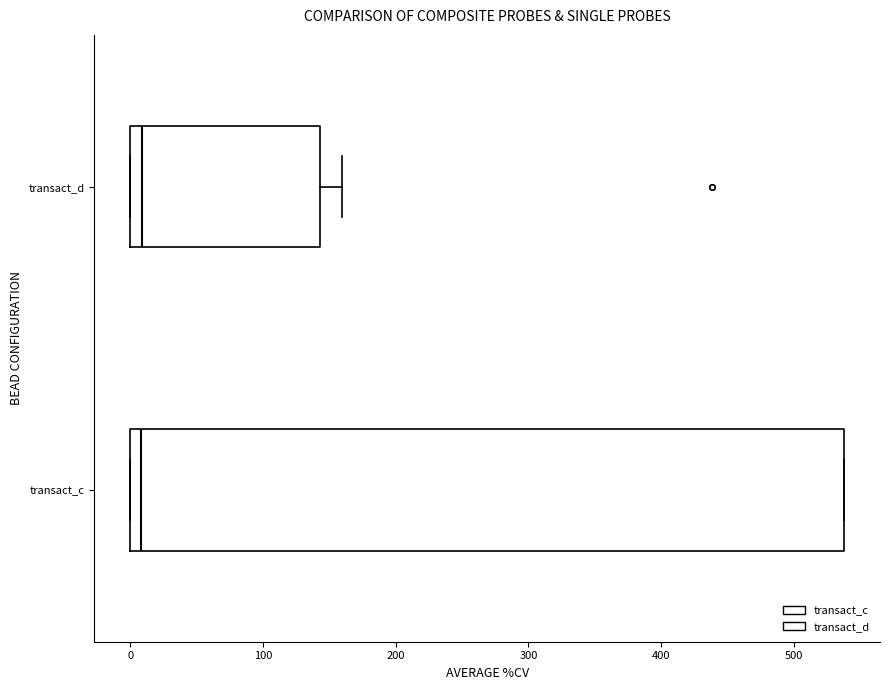

Reading bottom to top, transcribe this box plot: for each box, give where its median line is, the range the box spans, and where its two whiskers end, as read against the x-axis. The values are not printed on the chart, so give them approximately, as read against the axis.

transact_c: median 10, box 0 to 540, whiskers 0 to 540
transact_d: median 10, box 0 to 140, whiskers 0 to 160